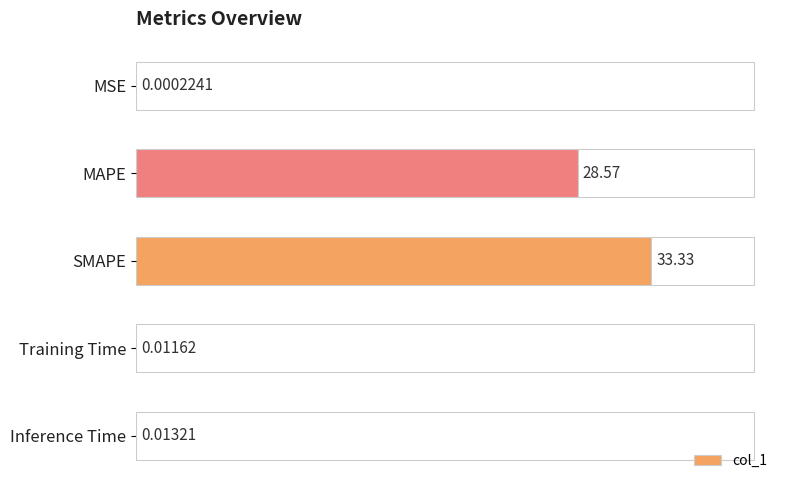

What is the sum of the values at SMAPE and Inference Time?

33.3